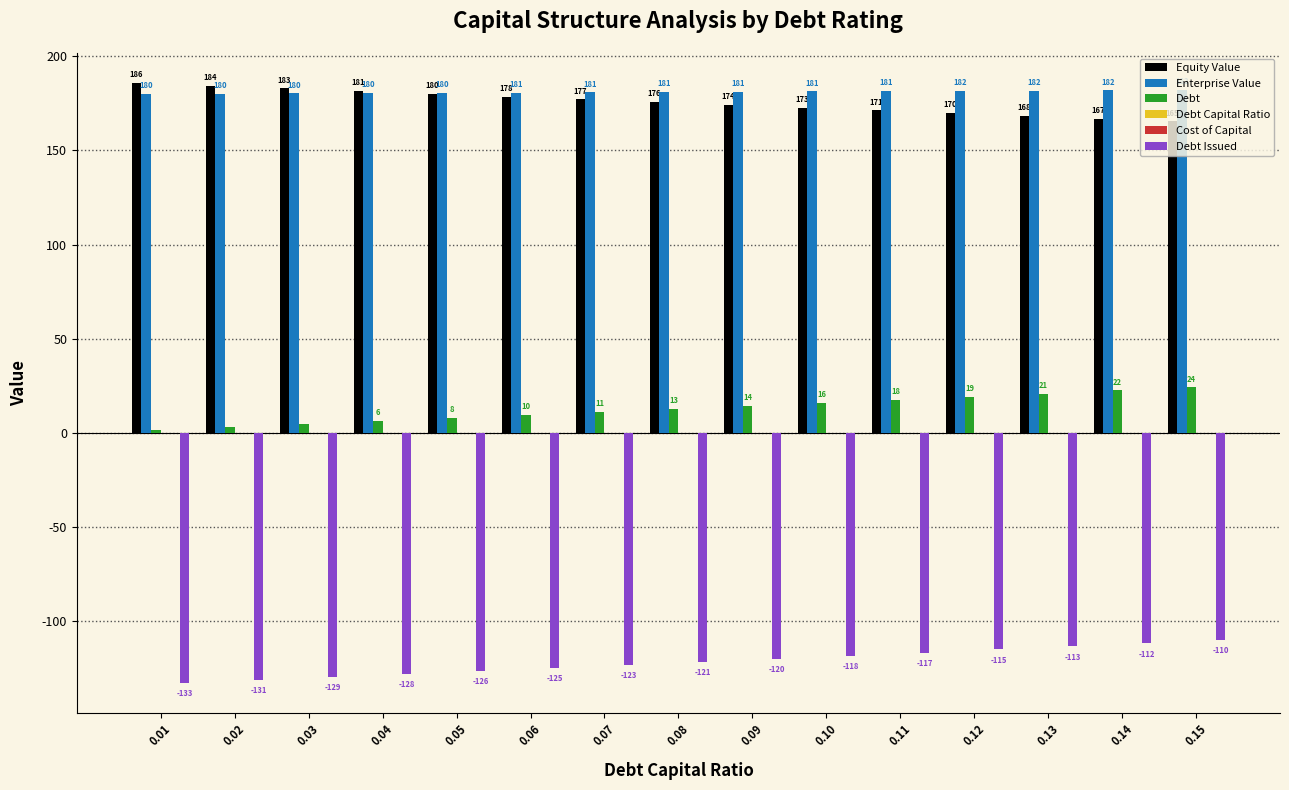

Is it true that Equity Value equals 289.3 at 0.15?

False